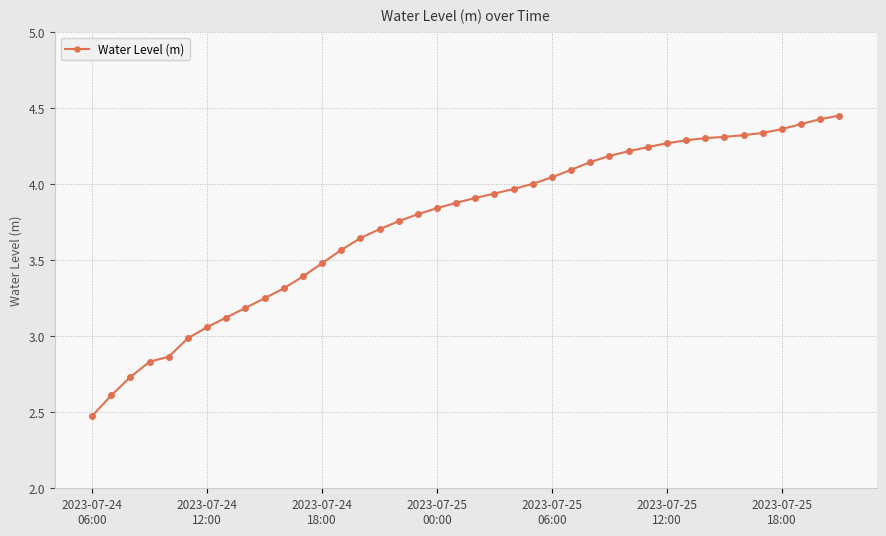

Does the chart have visible grid lines?

Yes